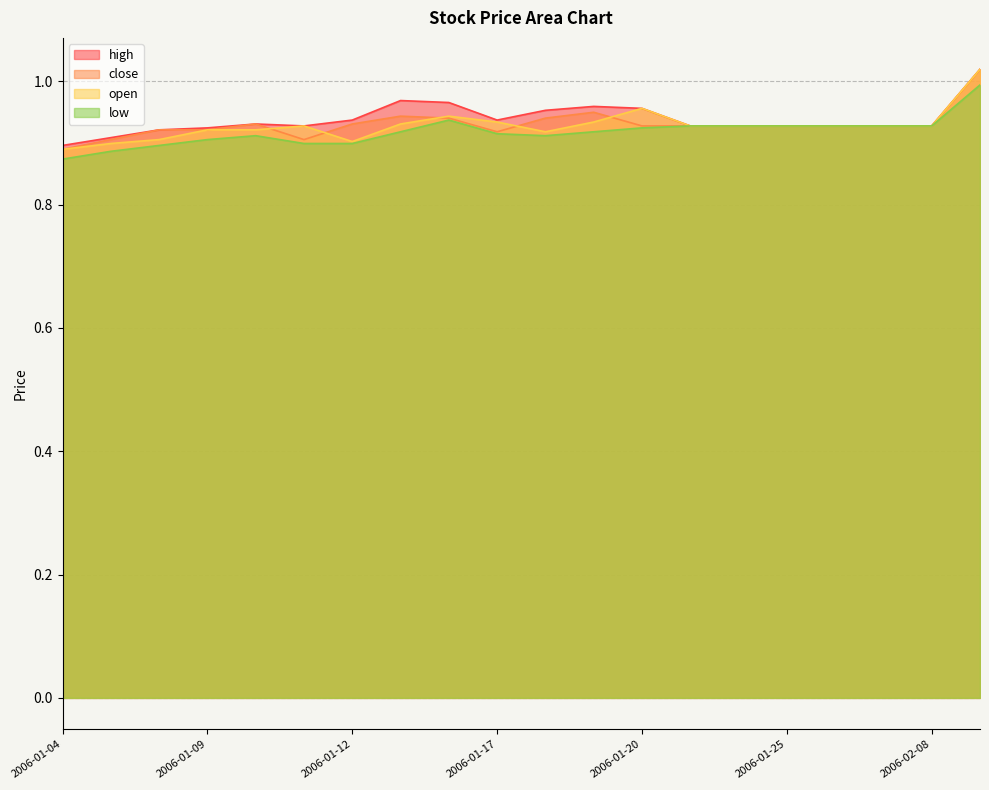

What is the label of the 9th point from the left?

2006-01-16